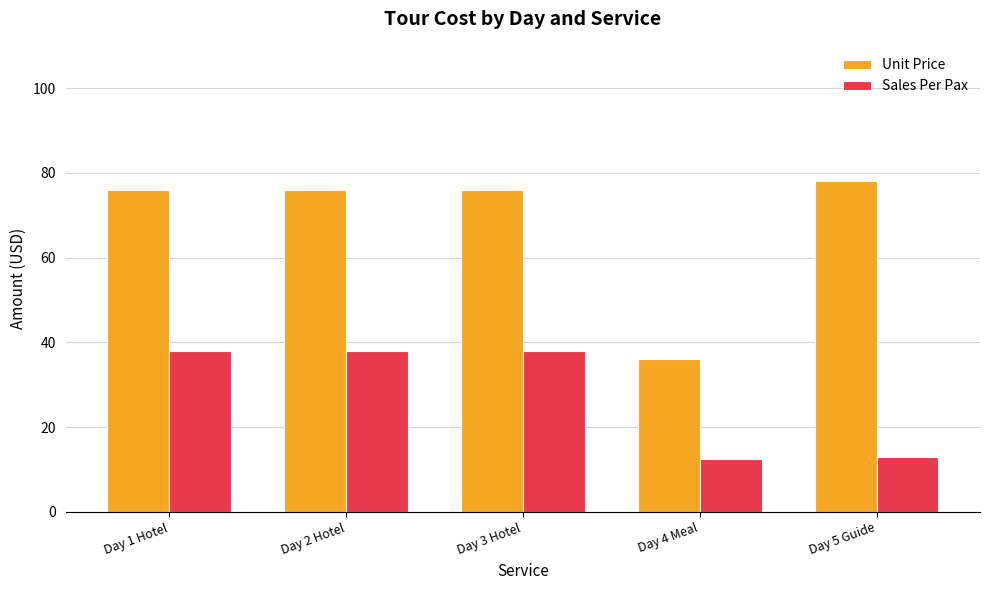

How many series are shown in this chart?

2